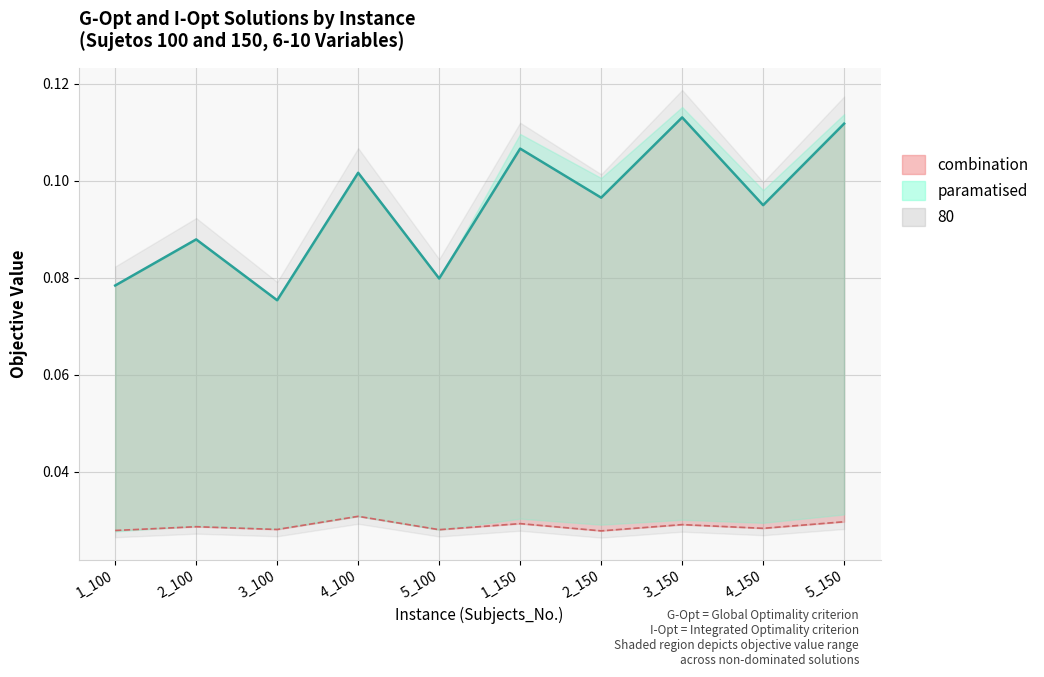

True or false: G-Opt (mean) and I-Opt (mean) intersect in this chart.

False